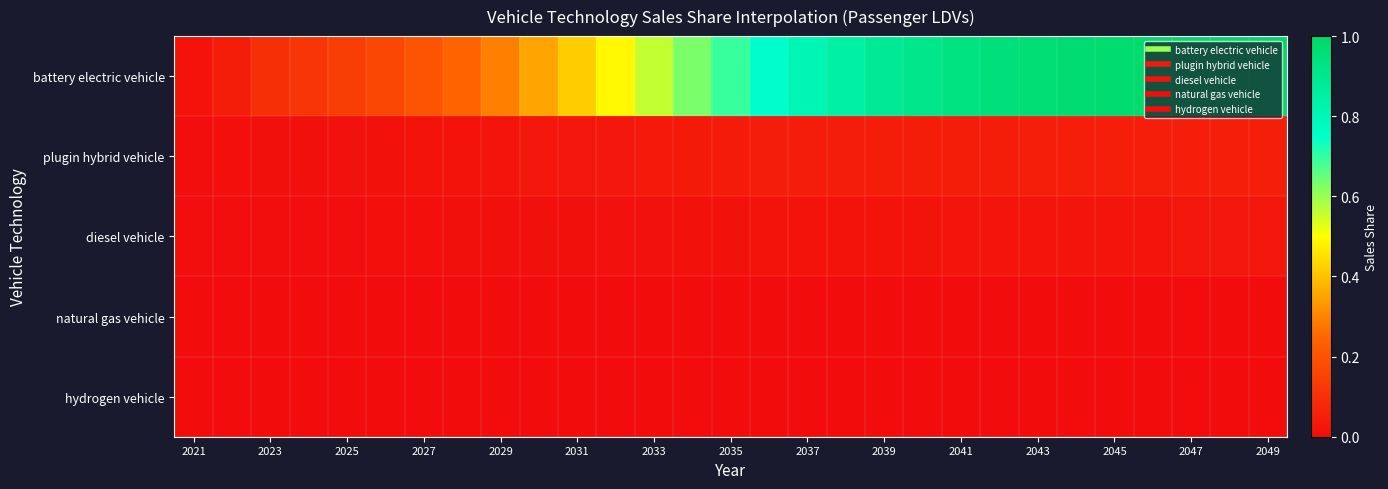

Which series has the largest range (max minus min)?

battery electric vehicle